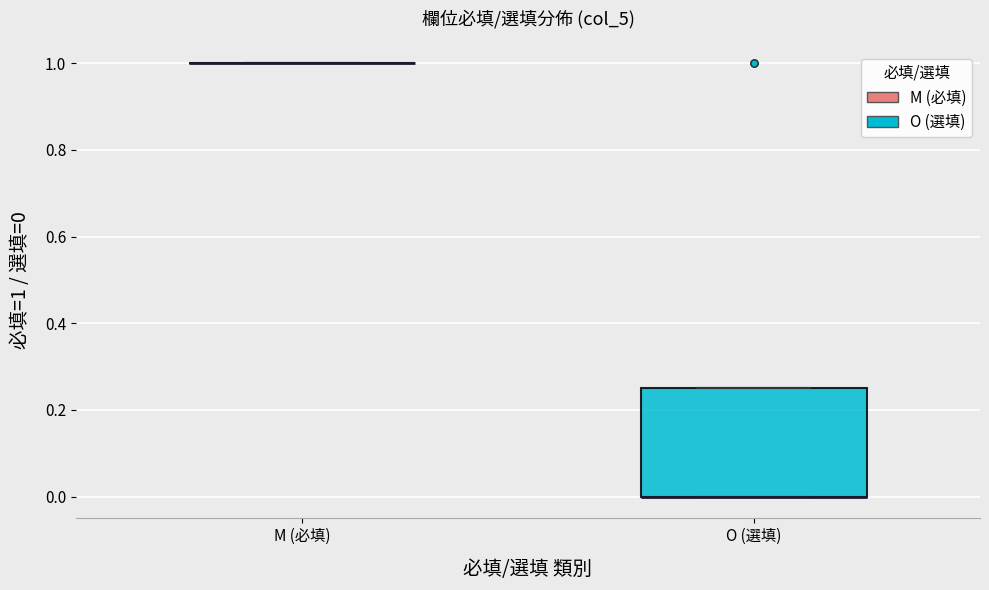

Where is the lower edge of the box for O (選填) on the y-axis? The values are not printed on the chart, so give them approximately, as read against the axis.

0.00